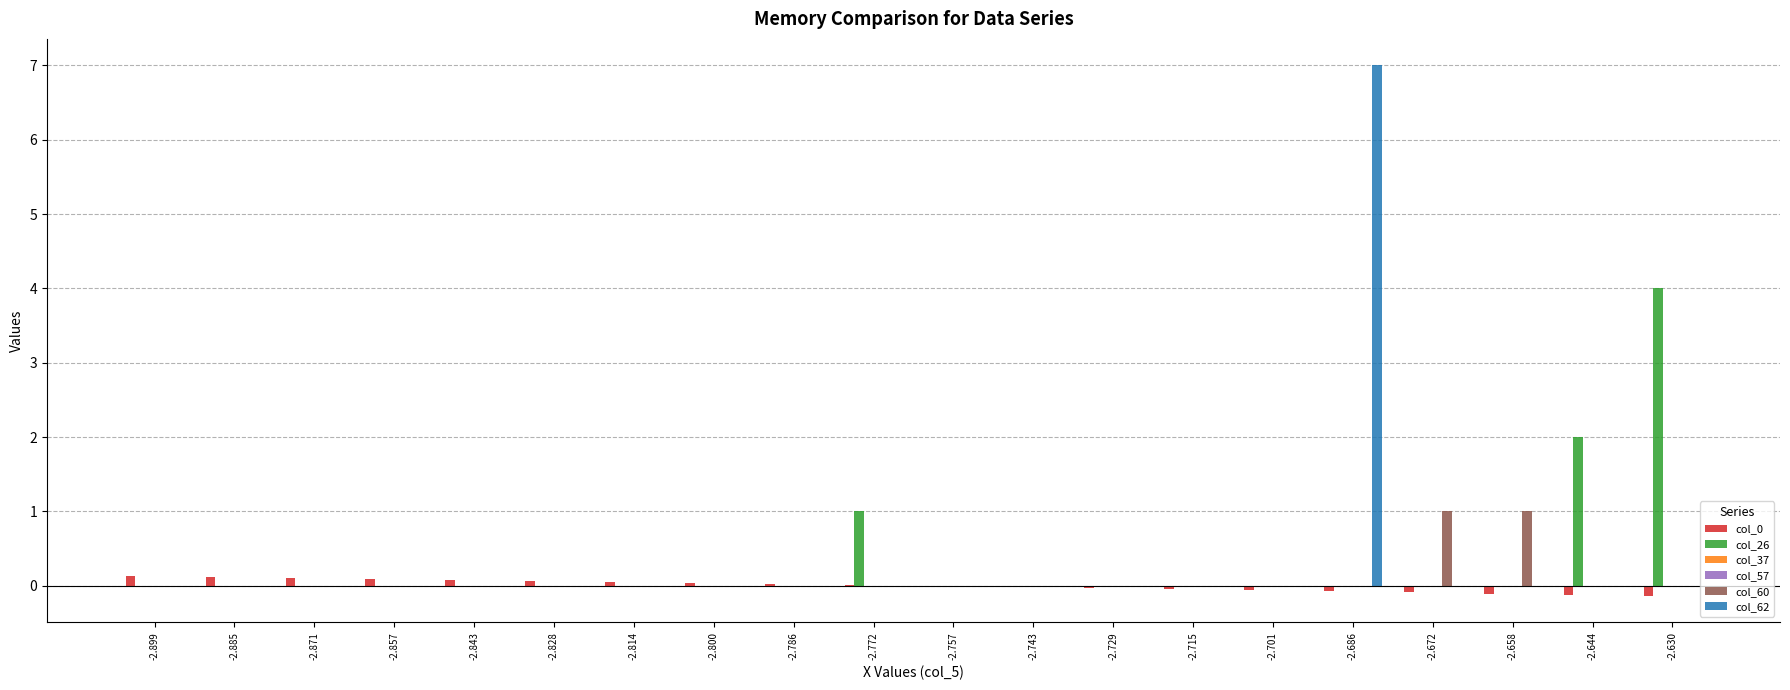

How many series are shown in this chart?

6